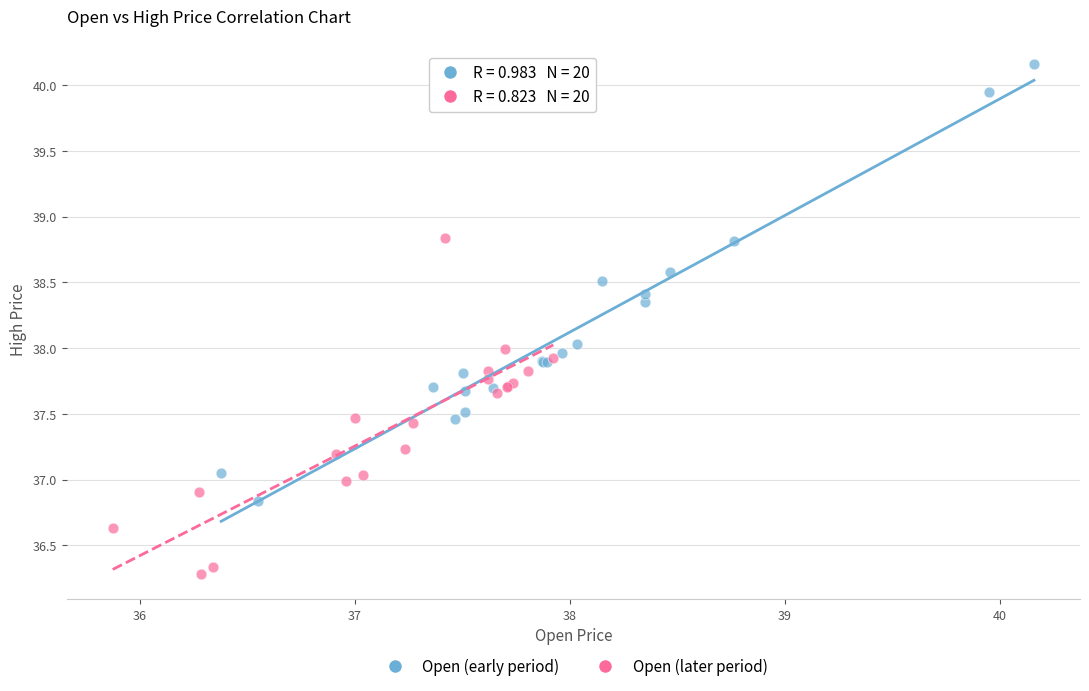

Which series contains the lowest Y value?

Open (later period)